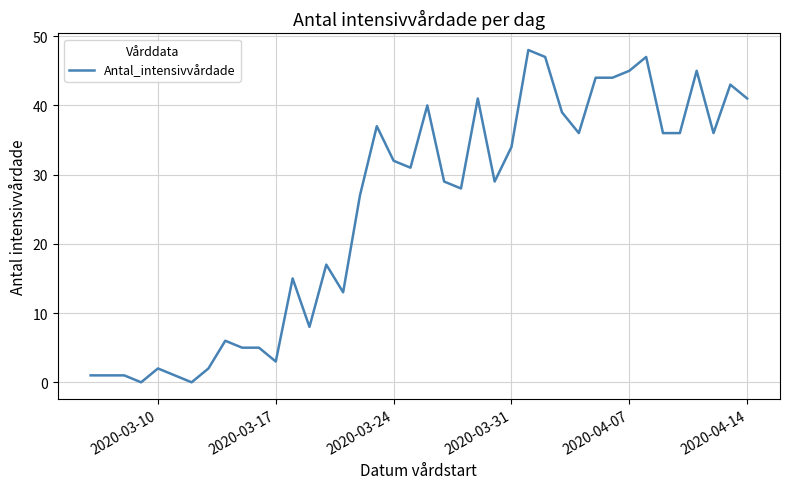

What is the average value?

25